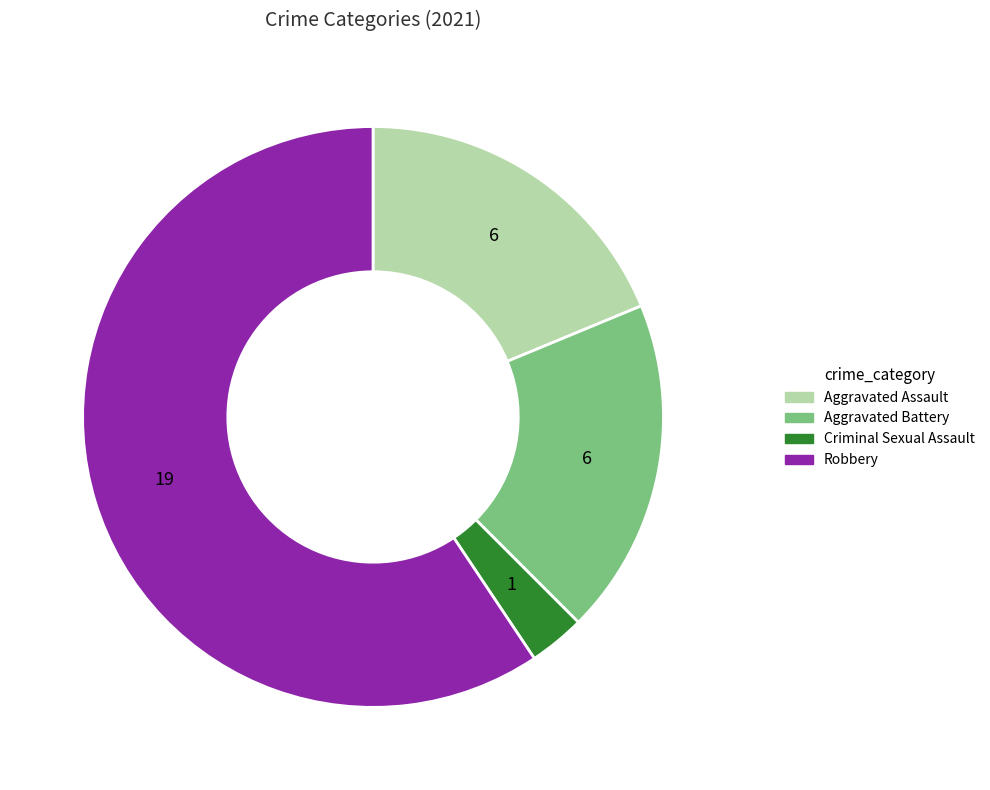

What is the ratio of the value at Aggravated Assault to the value at Robbery?

0.3